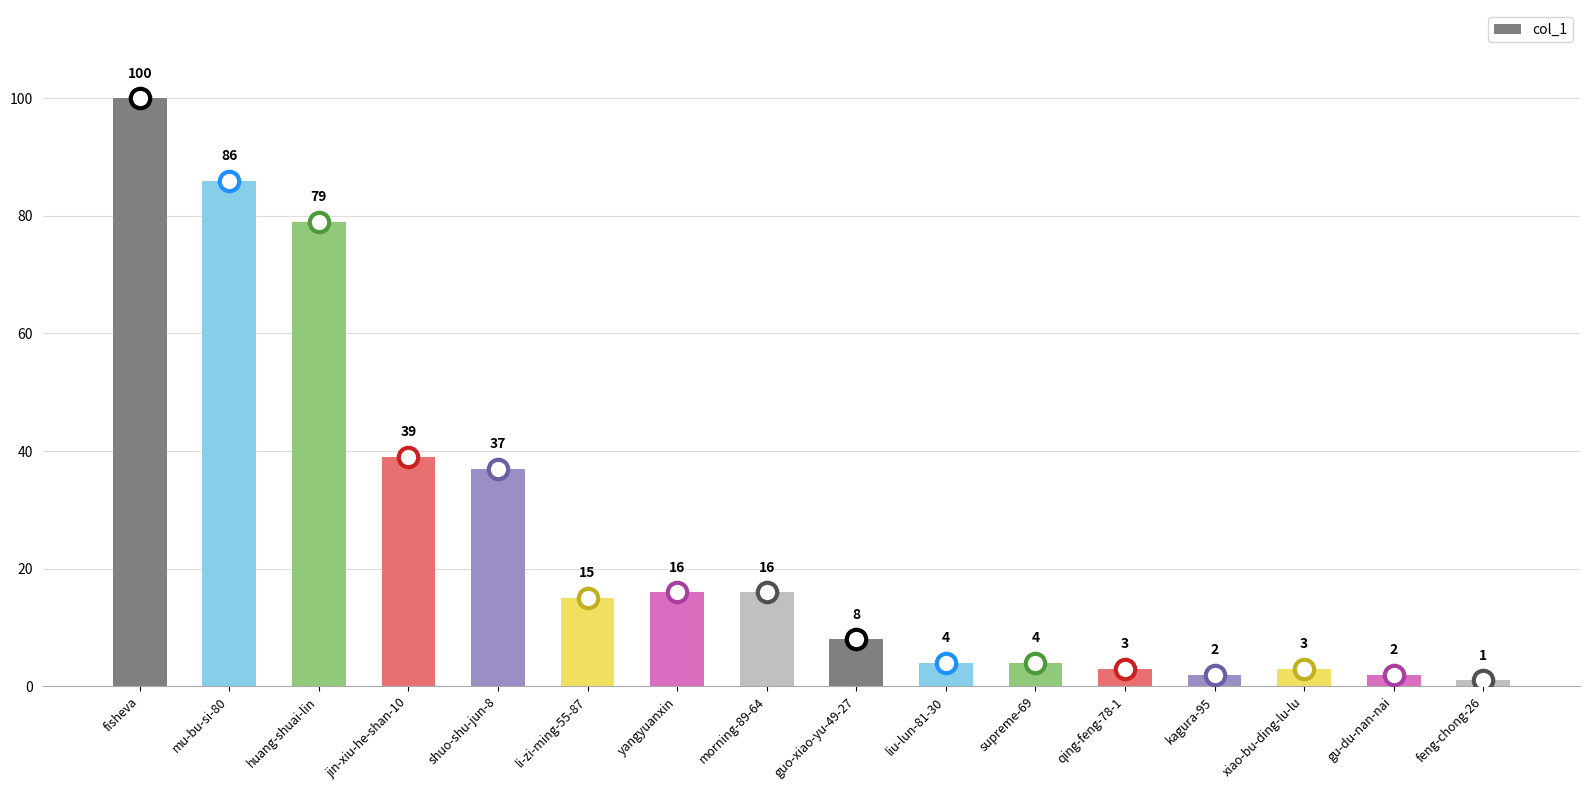

Reading right to left, what are all the values shown in this chart?

1	2	3	2	3	4	4	8	16	16	15	37	39	79	86	100